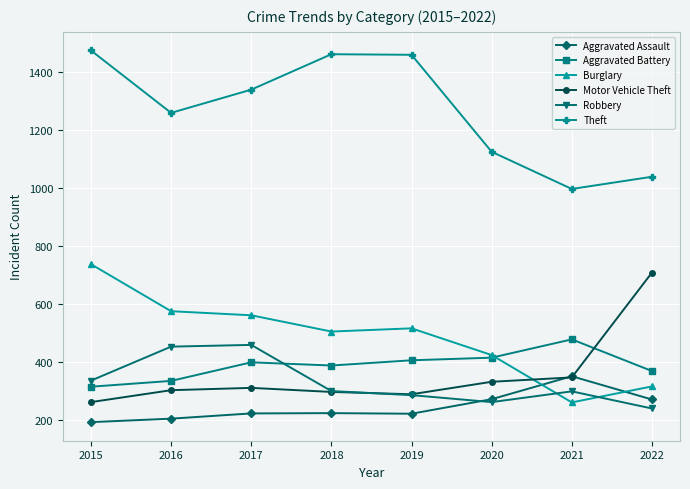

What is the sum of all Robbery values?

2643